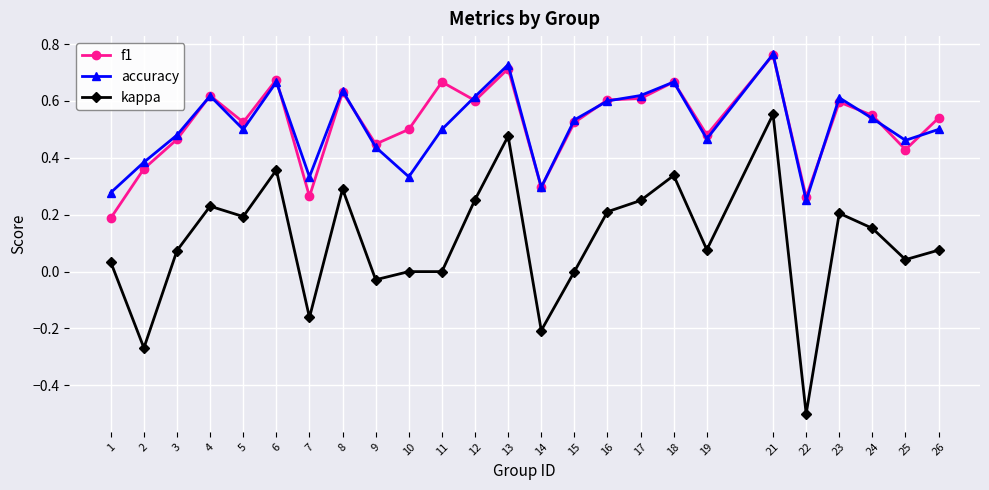

Which label corresponds to the smallest value in the chart?

22